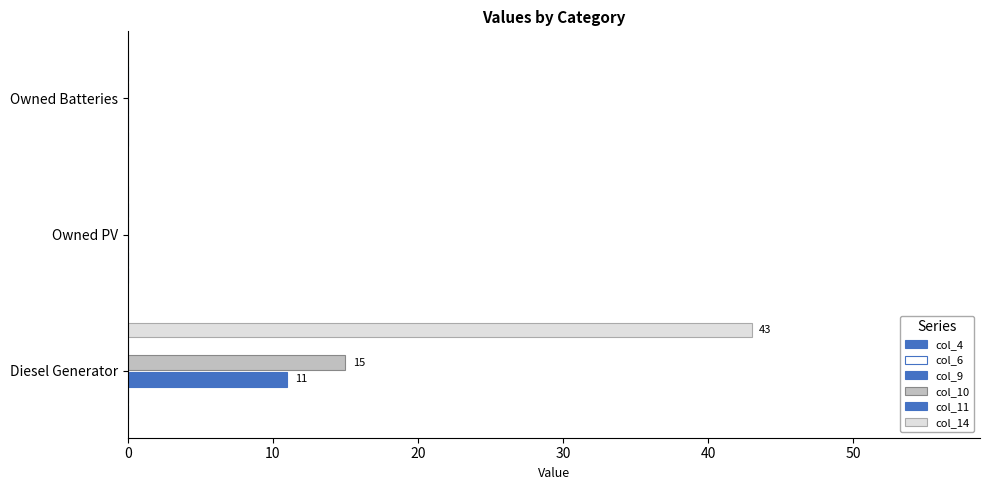

List the series in order of their peak value, highest first.

col_14, col_10, col_9, col_6, col_4, col_11